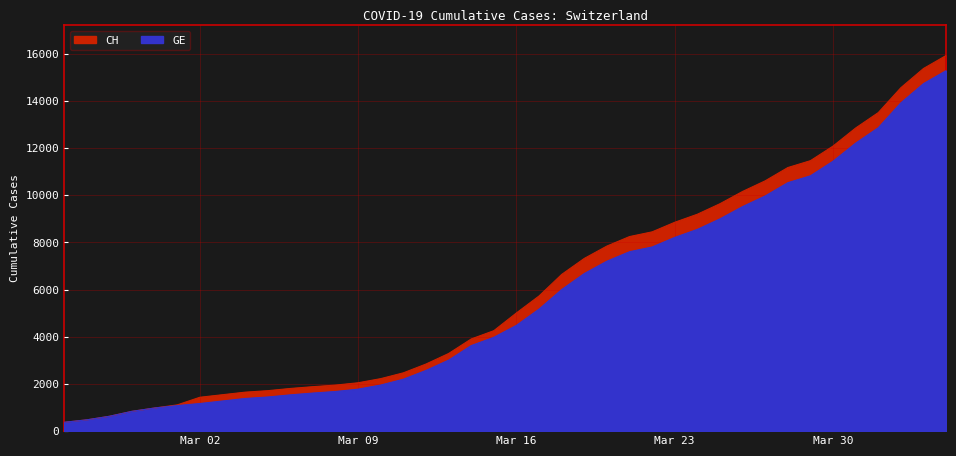

What is the smallest value displayed?

375